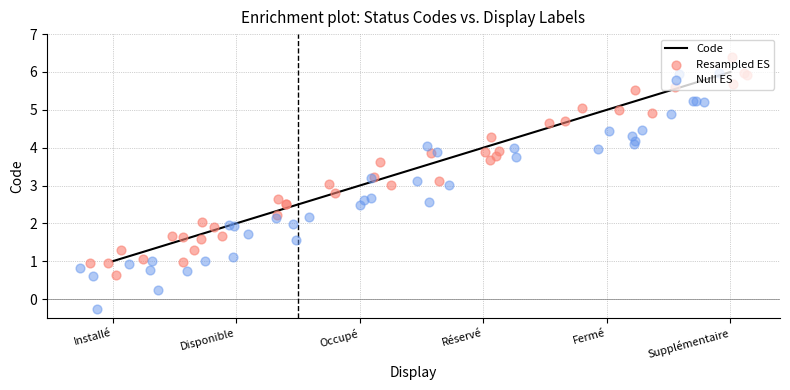

What is the ratio of the value at Fermé to the value at Occupé?

1.7